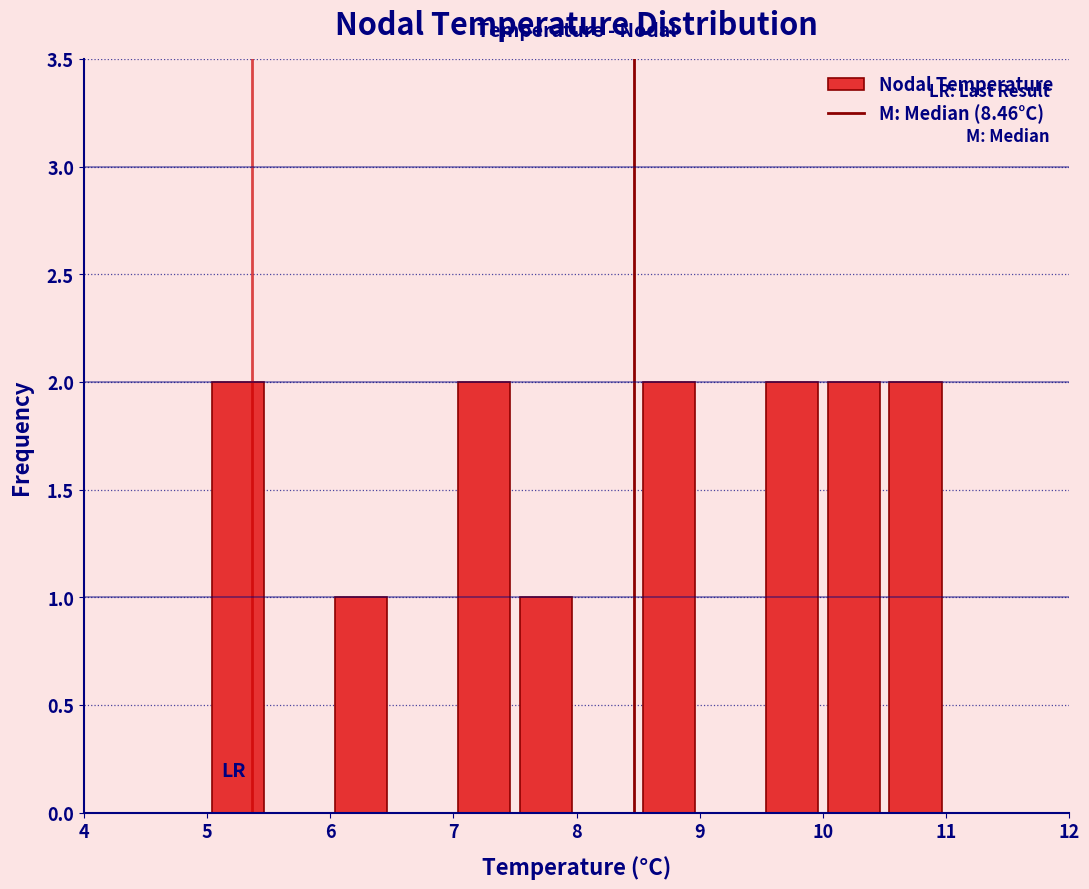

What is the height of the bar covering 6.0 to 6.5 on the x-axis? The values are not printed on the chart, so give them approximately, as read against the axis.

1